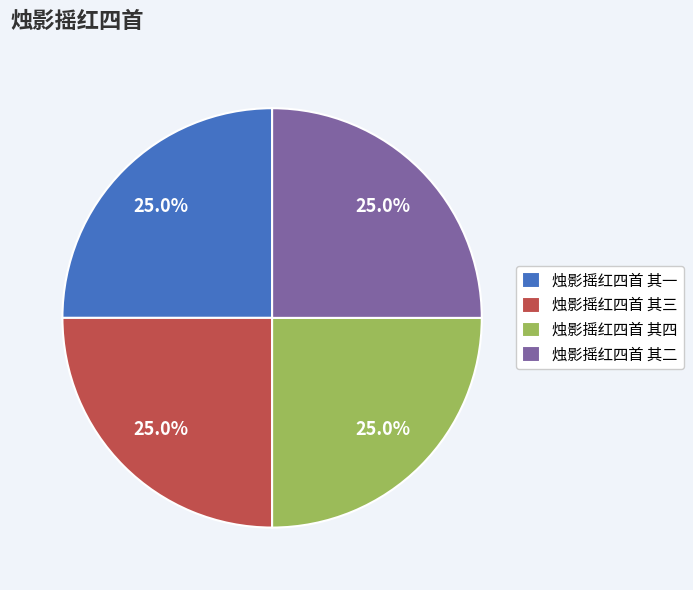

How many slices are in this pie chart?

4